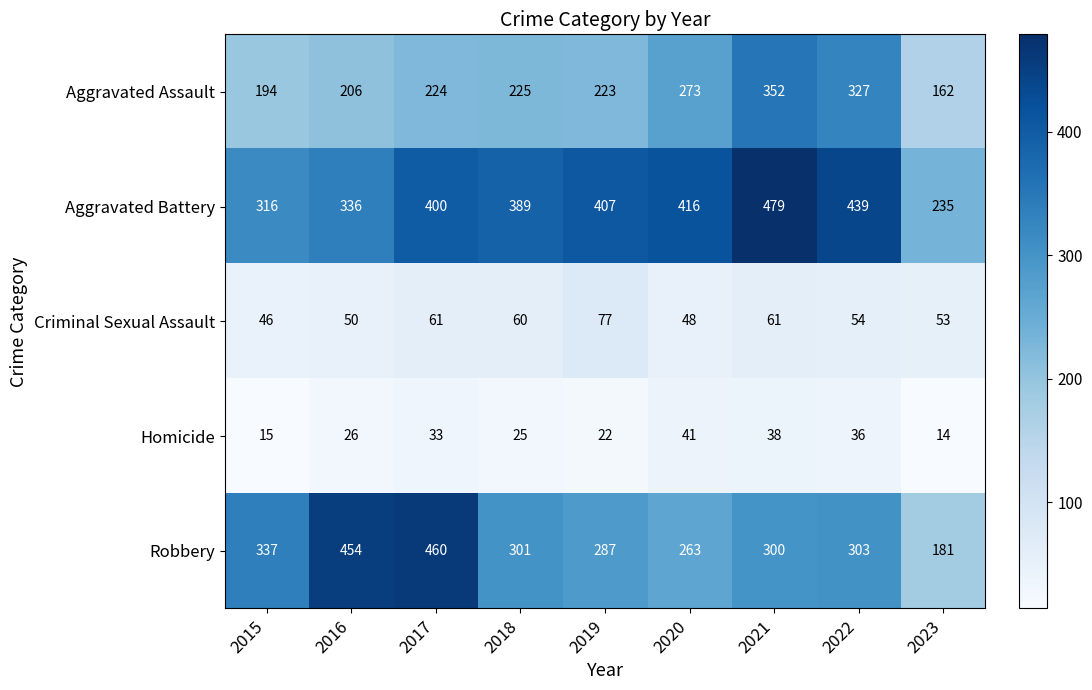

Which series has the widest spread of values?

Robbery